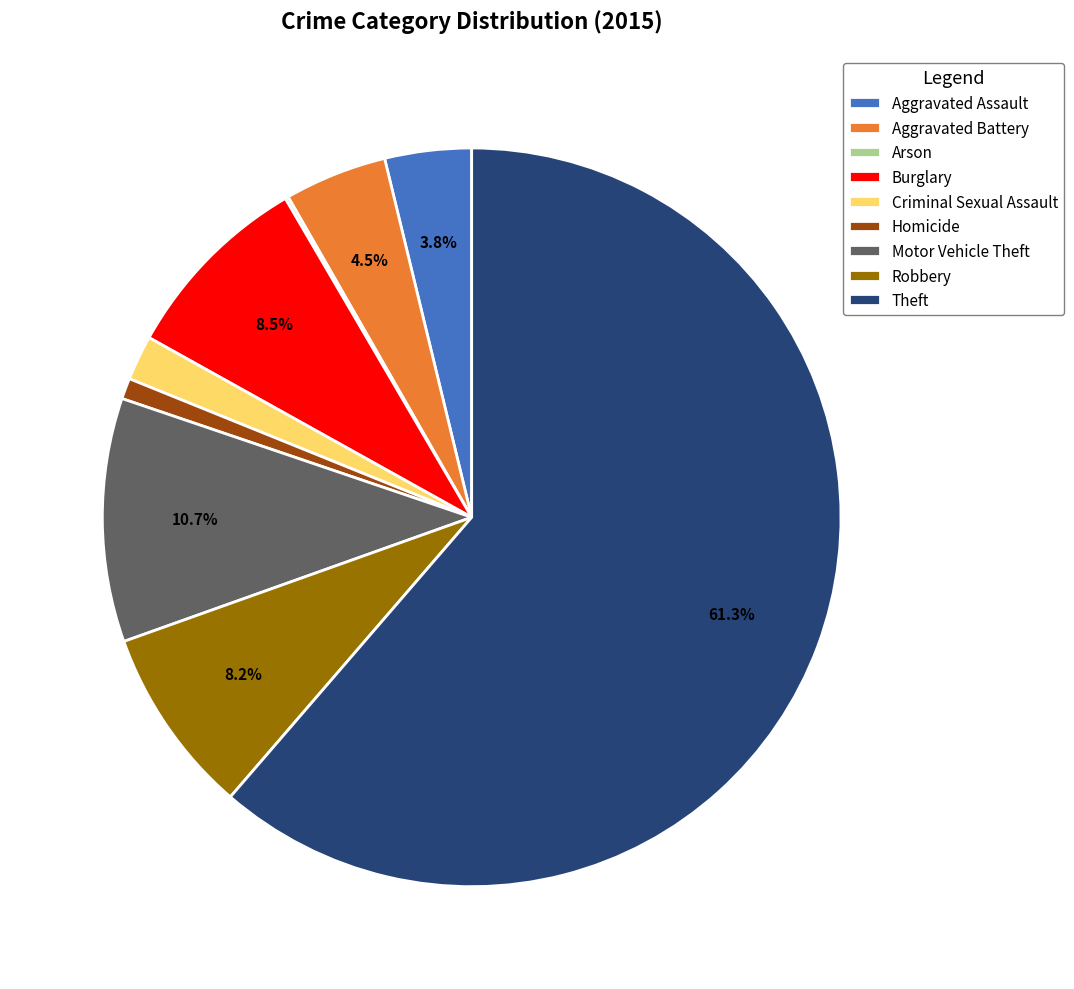

What percentage do Aggravated Battery and Theft together represent?

65.8%